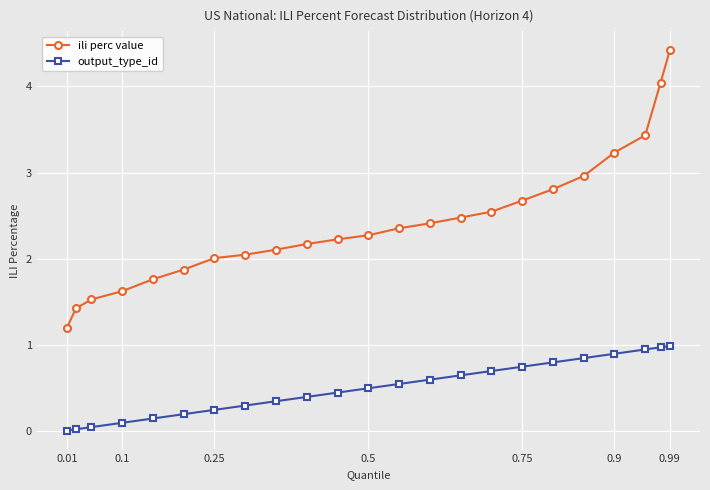

What is the maximum value for output_type_id?

1.0